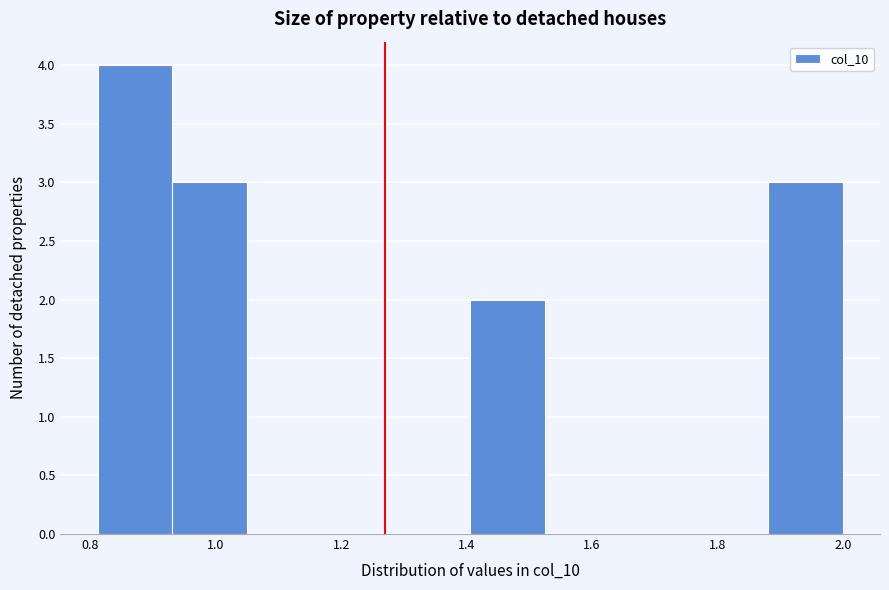

Over which range of the x-axis is the bar tallest?

0.82 to 0.94